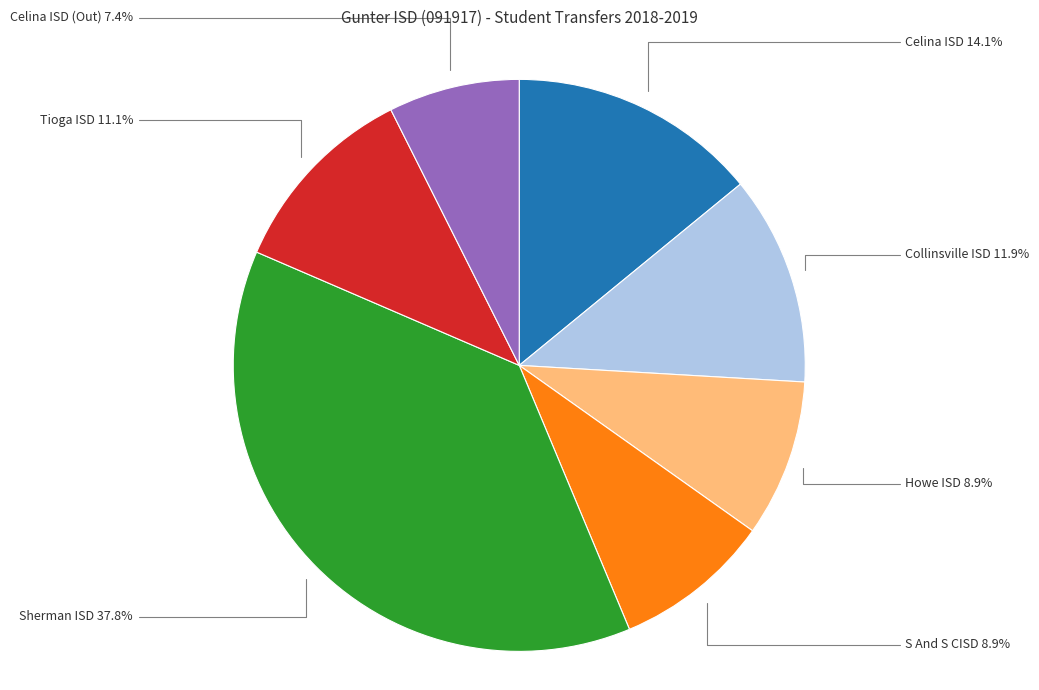

Is there any slice that represents more than half of the pie?

No